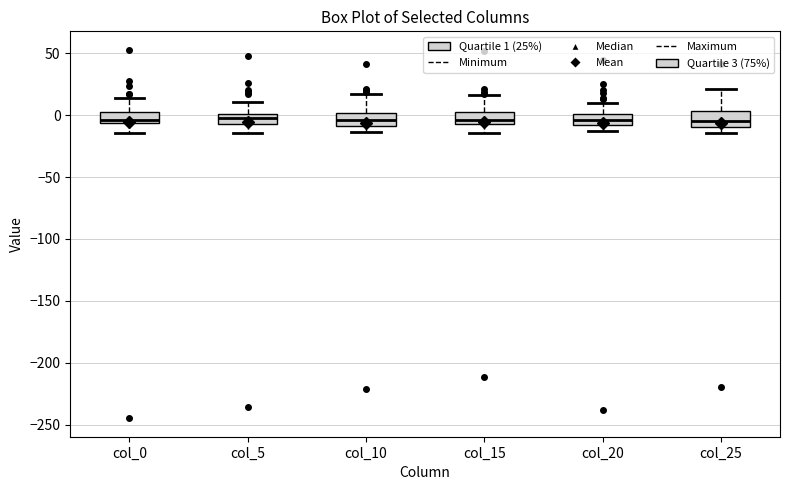

Reading left to right, transcribe this box plot: for each box, give where its median line is, the range the box spans, and where its two whiskers end, as read against the y-axis. The values are not printed on the chart, so give them approximately, as read against the axis.

col_0: median -5 (just above the box's lower edge), box -5 to 5, whiskers -15 to 15
col_5: median 0 (inside the box), box -10 to 0, whiskers -15 to 10
col_10: median -5, box -10 to 0, whiskers -15 to 15
col_15: median -5 (inside the box), box -5 to 0, whiskers -15 to 15
col_20: median -5, box -10 to 0, whiskers -15 to 10
col_25: median -5, box -10 to 5, whiskers -15 to 20